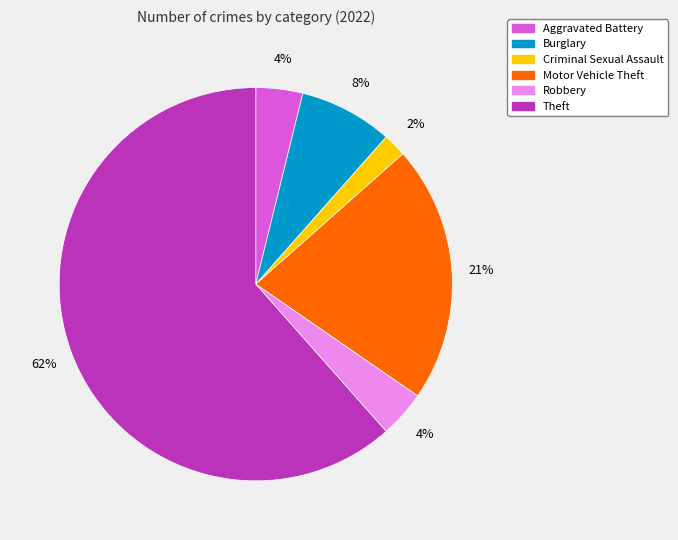

To the nearest percent, what is the average slice percentage?

17%